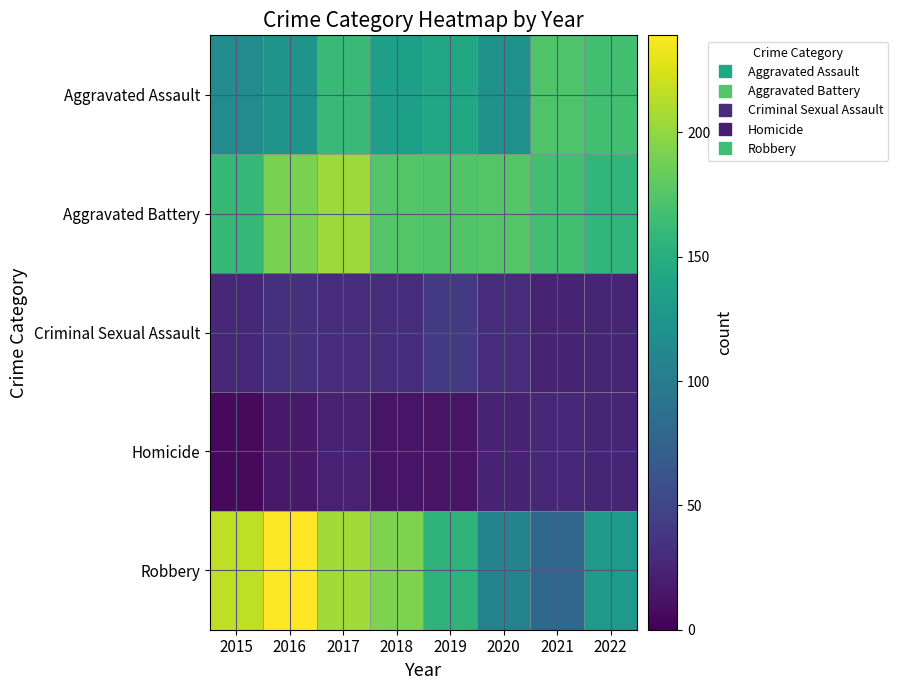

Reading right to left, what are all the values shown in this chart?

Aggravated Assault: 2022=167	2021=173	2020=122	2019=143	2018=135	2017=161	2016=124	2015=115
Aggravated Battery: 2022=157	2021=167	2020=175	2019=174	2018=175	2017=204	2016=191	2015=159
Criminal Sexual Assault: 2022=25	2021=24	2020=30	2019=41	2018=31	2017=30	2016=34	2015=27
Homicide: 2022=25	2021=27	2020=23	2019=13	2018=14	2017=22	2016=16	2015=6
Robbery: 2022=128	2021=80	2020=107	2019=155	2018=193	2017=206	2016=239	2015=216